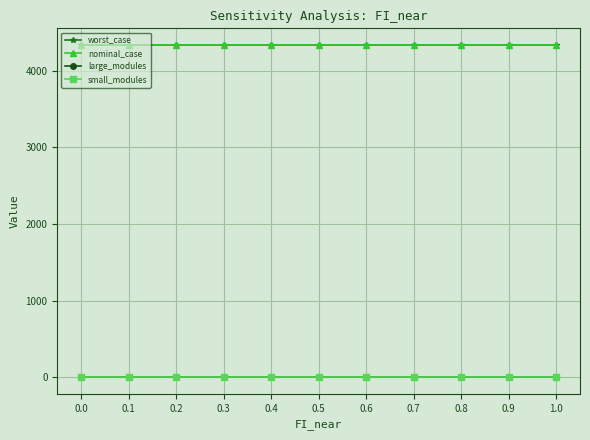

Is this an area chart (filled region under the line)?

No